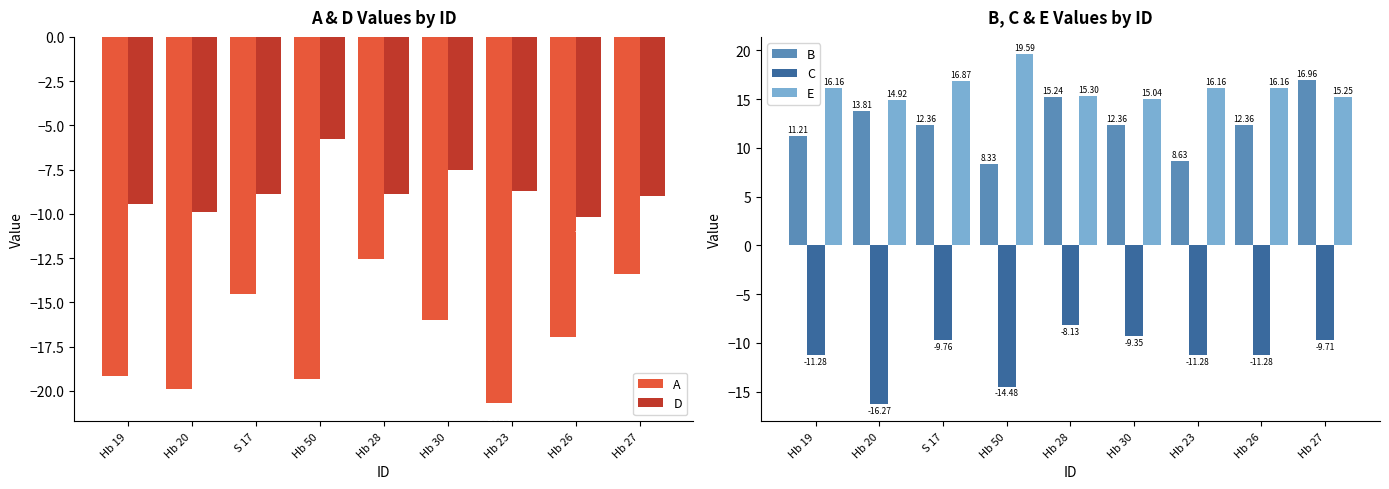

Which has a higher value, Hb 23 or Hb 26?

Hb 26